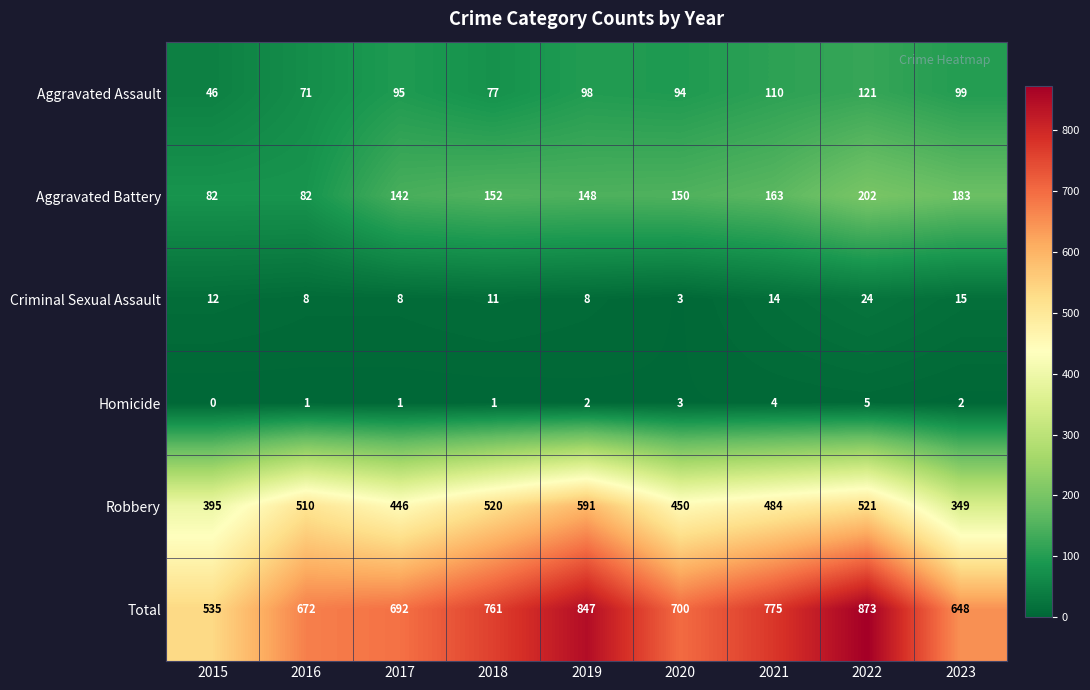

What is the difference between the Aggravated Assault values at 2019 and 2018?

21